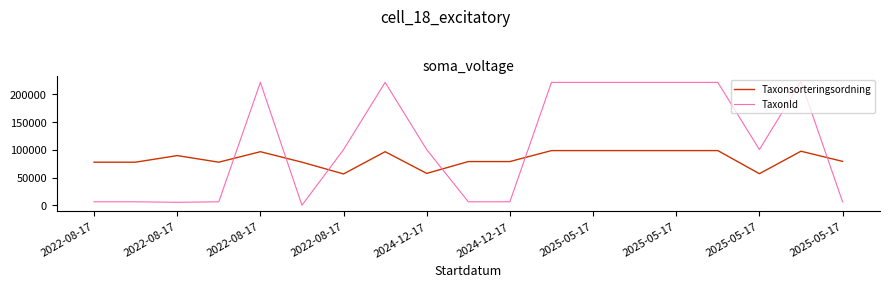

List the series in order of their overall mean, lowest first.

Taxonsorteringsordning, TaxonId